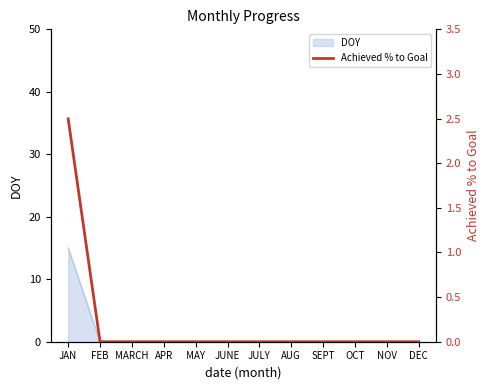

Reading left to right, transcribe all the data shown in this chart.

JAN=2.5	FEB=0.0	MARCH=0.0	APR=0.0	MAY=0.0	JUNE=0.0	JULY=0.0	AUG=0.0	SEPT=0.0	OCT=0.0	NOV=0.0	DEC=0.0